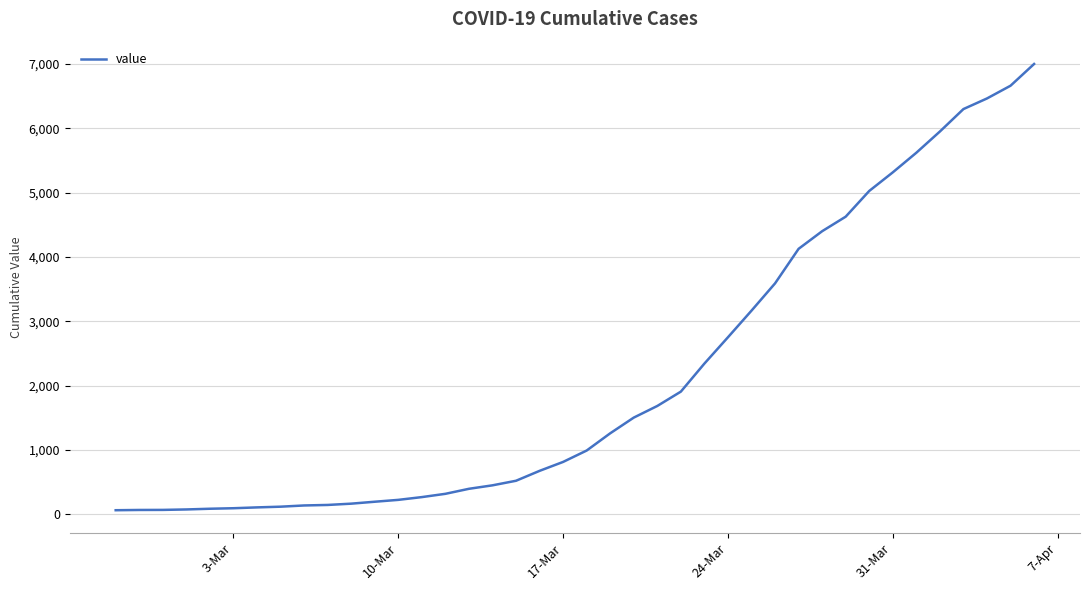

What is the difference between the maximum and minimum values?

6938